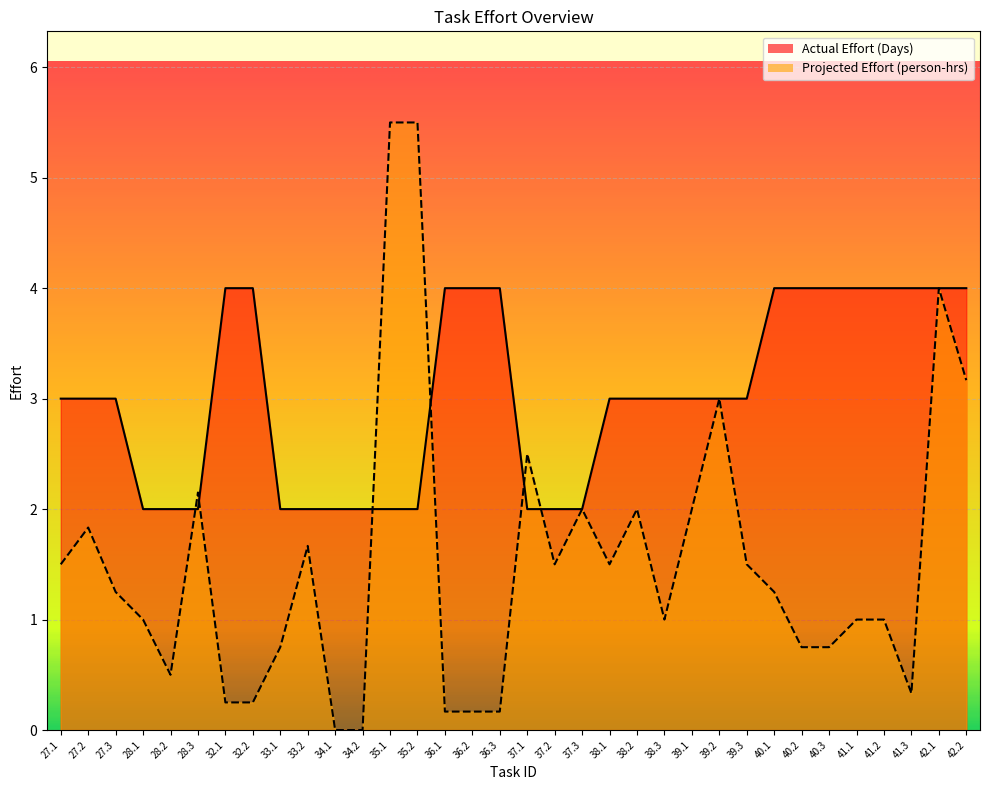

What is the sum of the Projected Effort (person-hrs) values at 36.1 and 39.2?

3.2